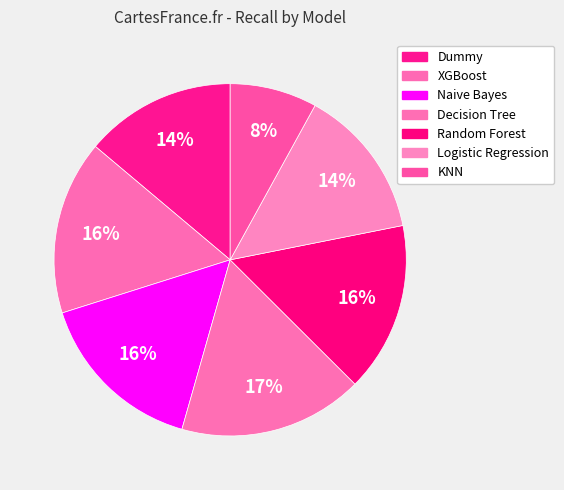

To the nearest percent, what is the combined percentage of Naive Bayes and Random Forest?

31%